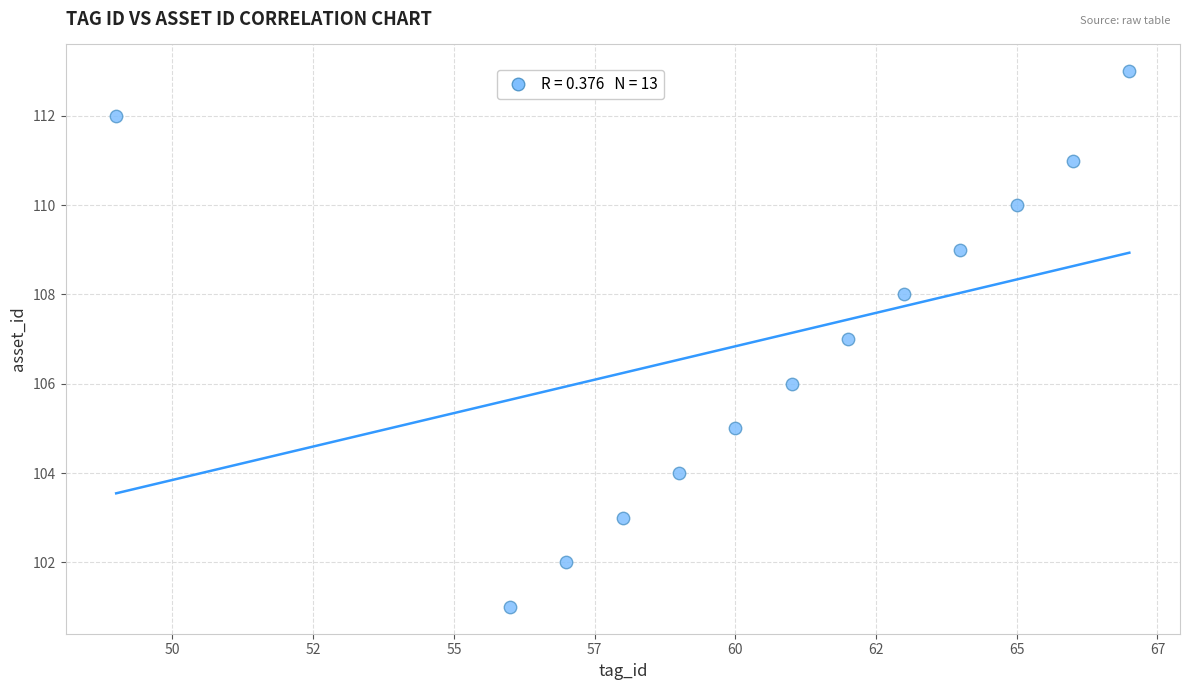

What is the range of X values (max minus min)?

18